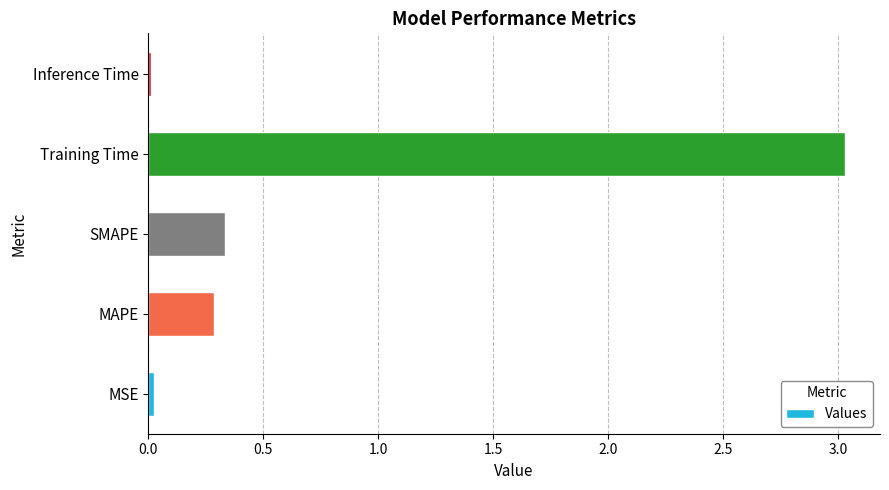

The chart shows a value of 0.0 at Inference Time. True or false?

True